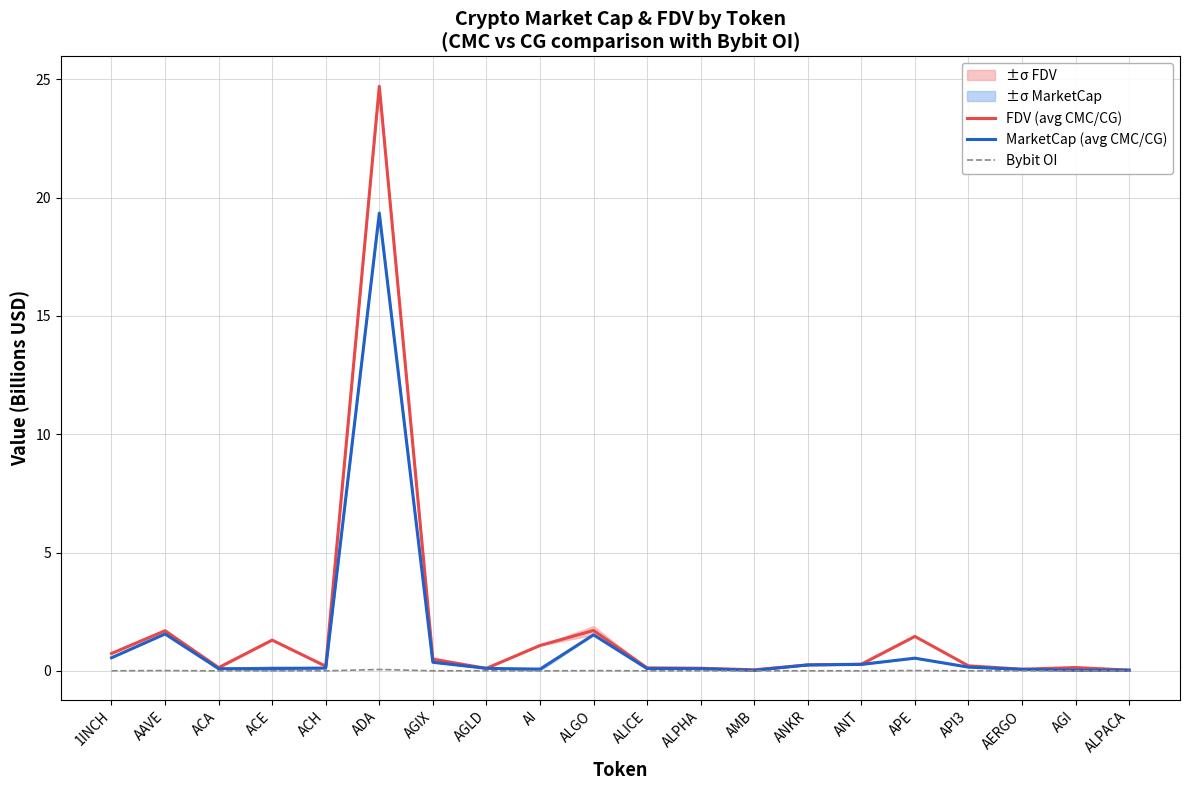

Does the chart have visible grid lines?

Yes